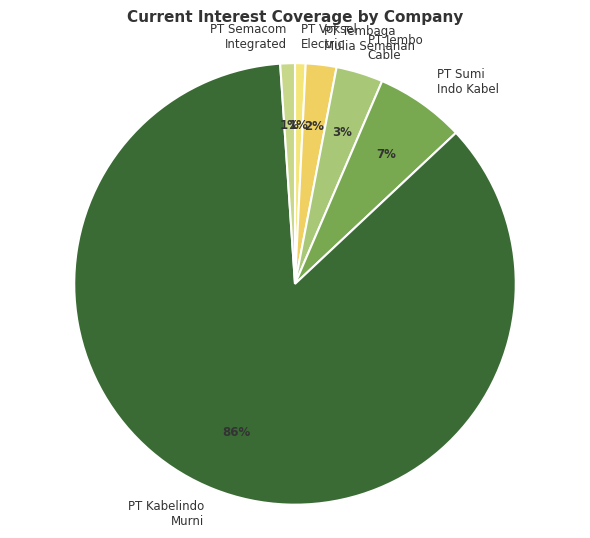

Does PT Tembaga Mulia Semanan represent more than half of the total?

No